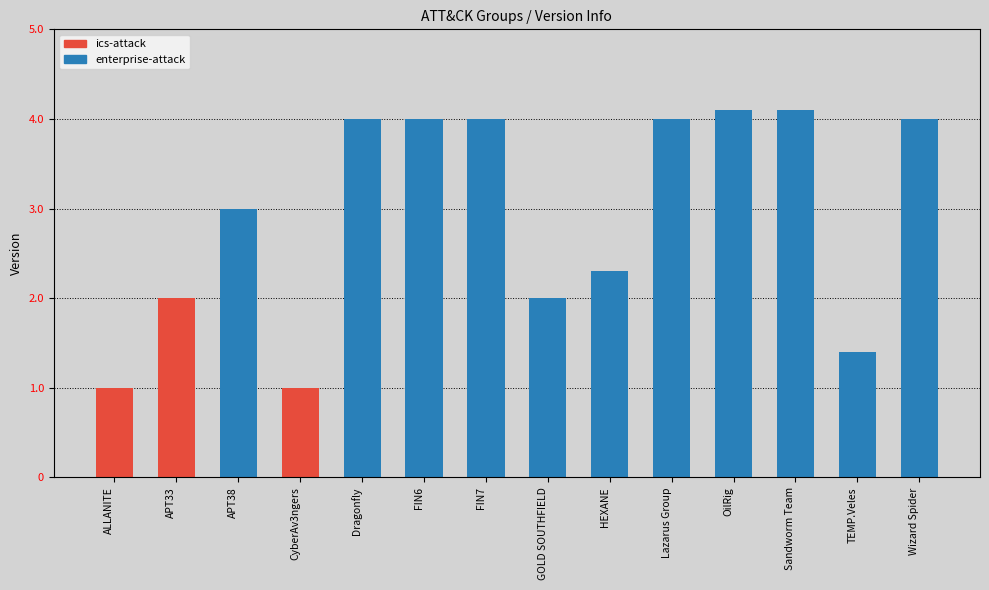

Reading right to left, what are all the values shown in this chart?

Wizard Spider=4.0	TEMP.Veles=1.4	Sandworm Team=4.1	OilRig=4.1	Lazarus Group=4.0	HEXANE=2.3	GOLD SOUTHFIELD=2.0	FIN7=4.0	FIN6=4.0	Dragonfly=4.0	CyberAv3ngers=1.0	APT38=3.0	APT33=2.0	ALLANITE=1.0